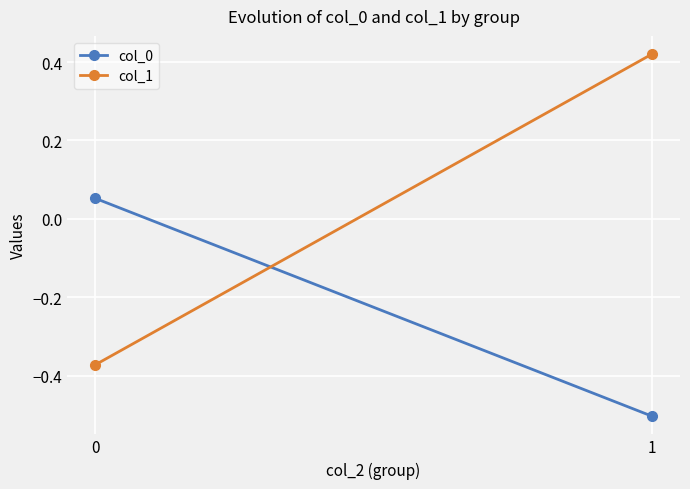

How many data points in col_1 are above 0?

1